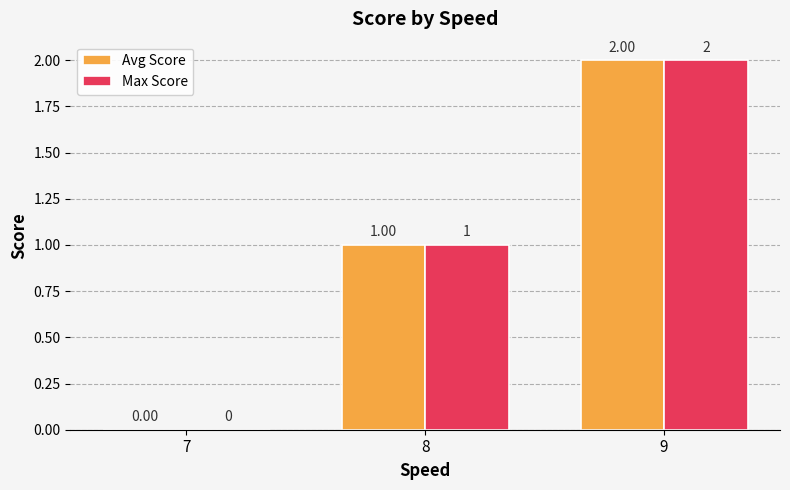

What is the sum of the Max Score values at 9 and 8?

3